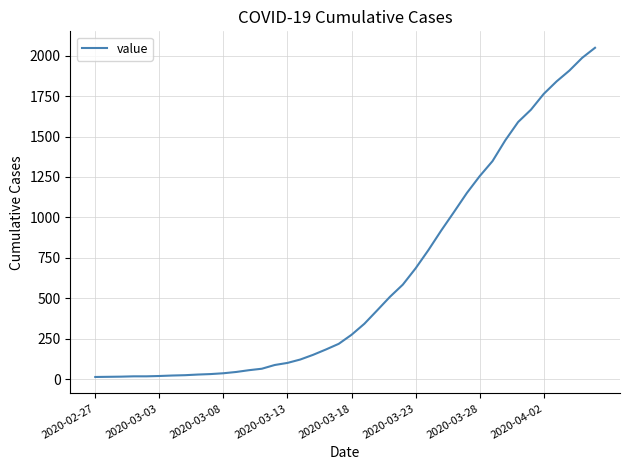

What is the greatest value displayed?

2049